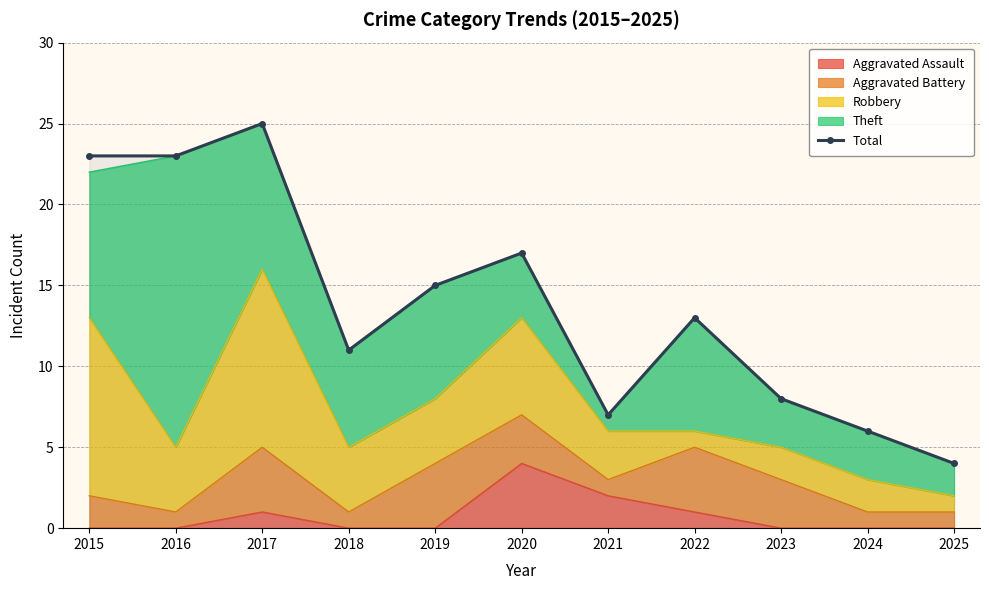

What is the difference between the values at 2024 and 2023?

2